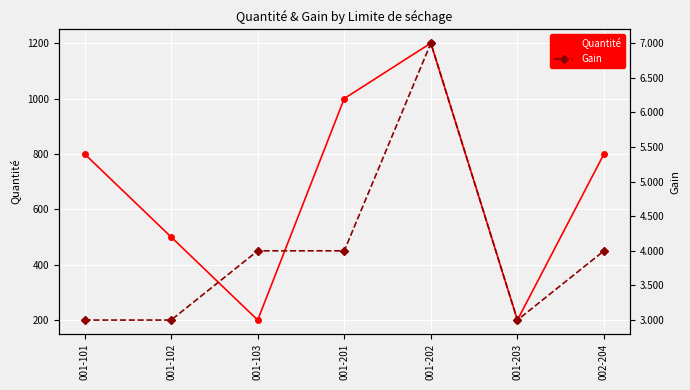

Which series changed the most between 001-103 and 001-203?

Gain